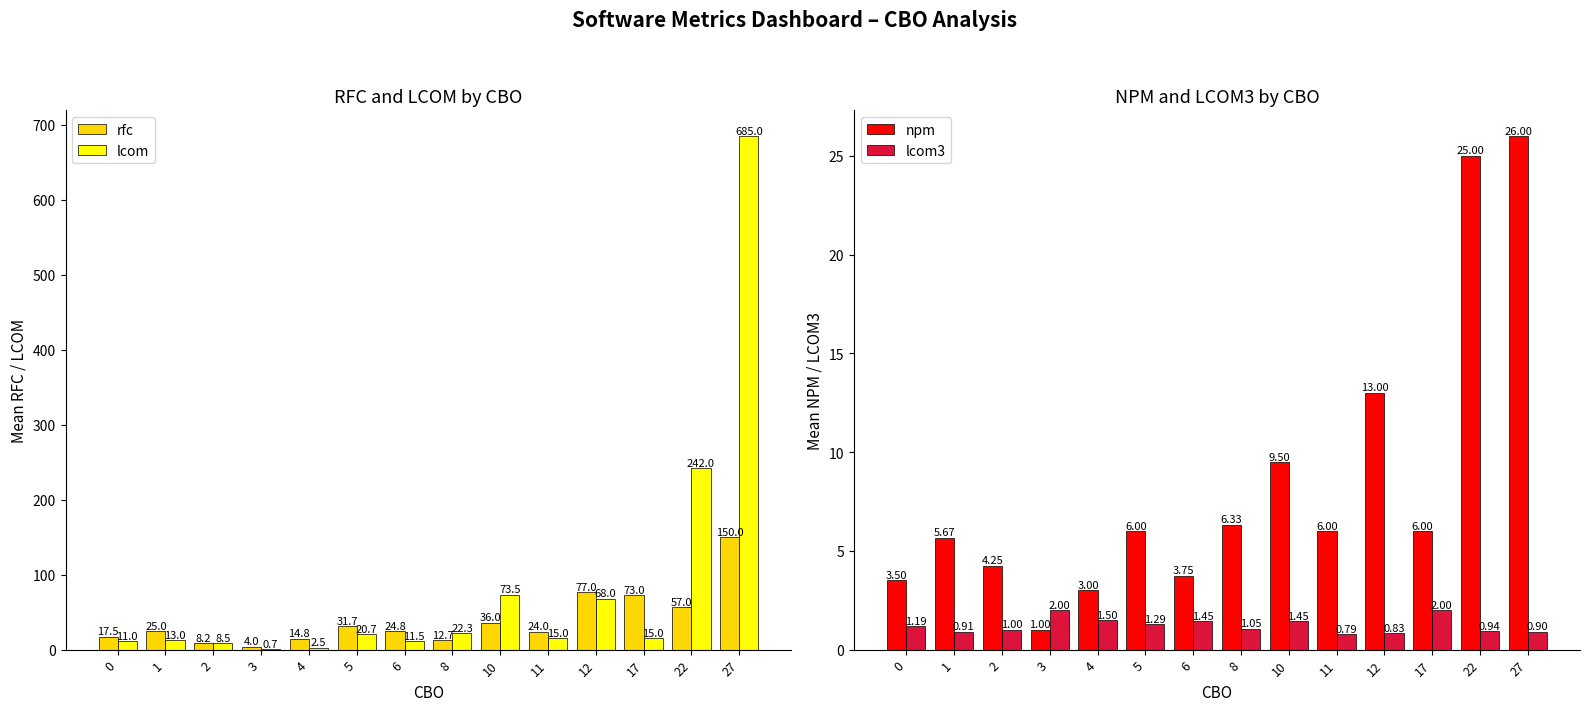

Which series has the largest total across all categories?

lcom